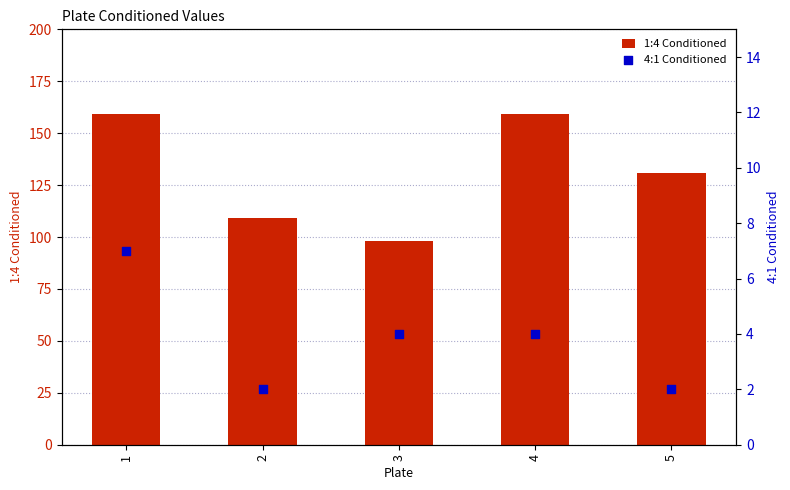

Which series has the widest spread of Y values?

1:4 Conditioned